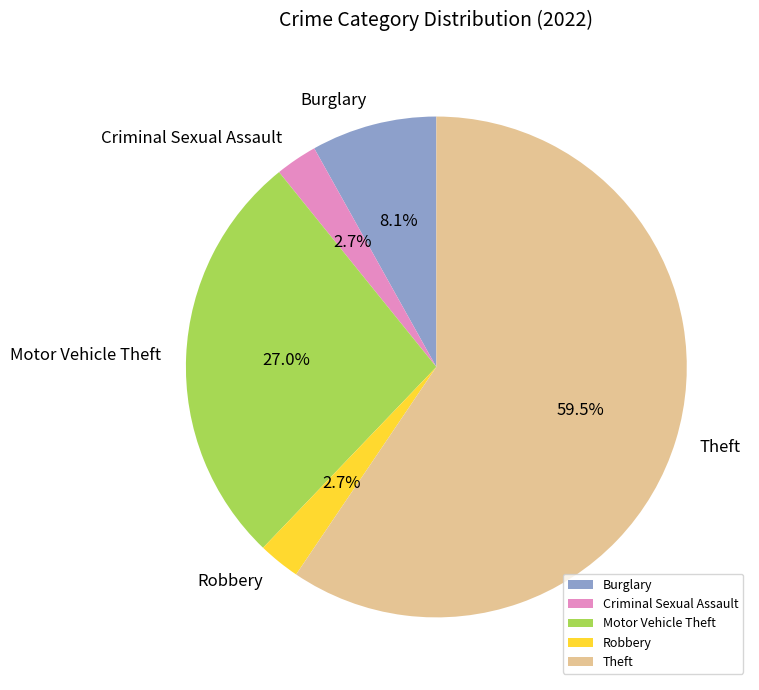

How many slices are in this pie chart?

5